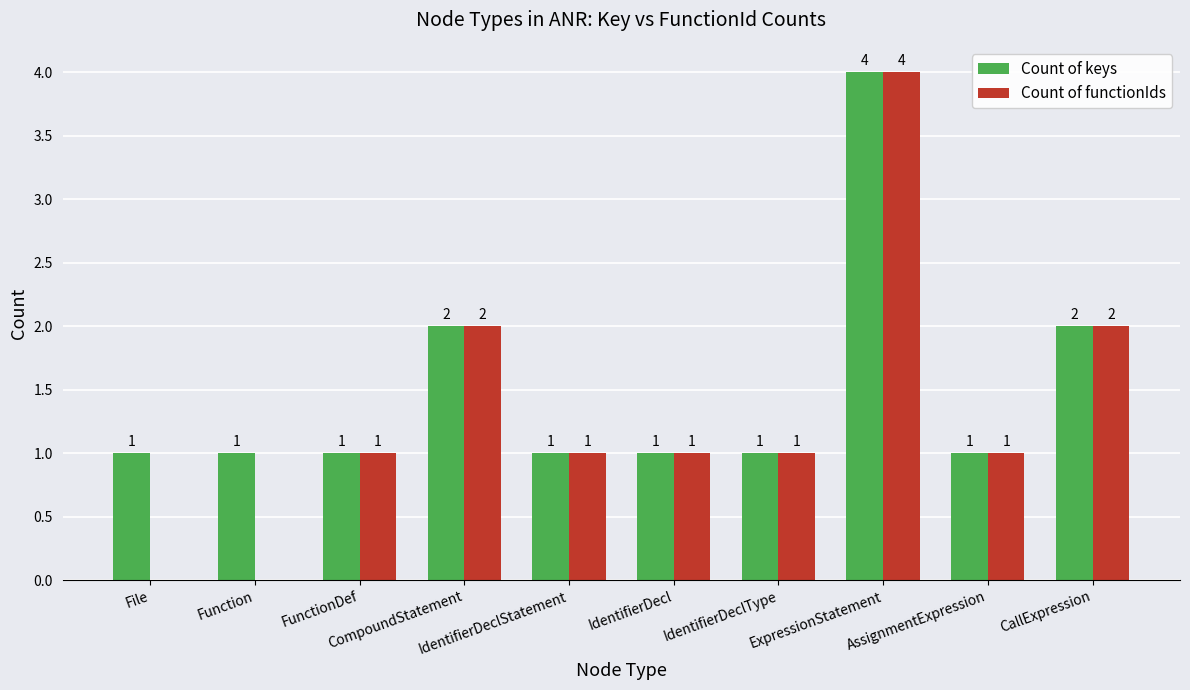

Which series has the largest total across all categories?

Count of keys